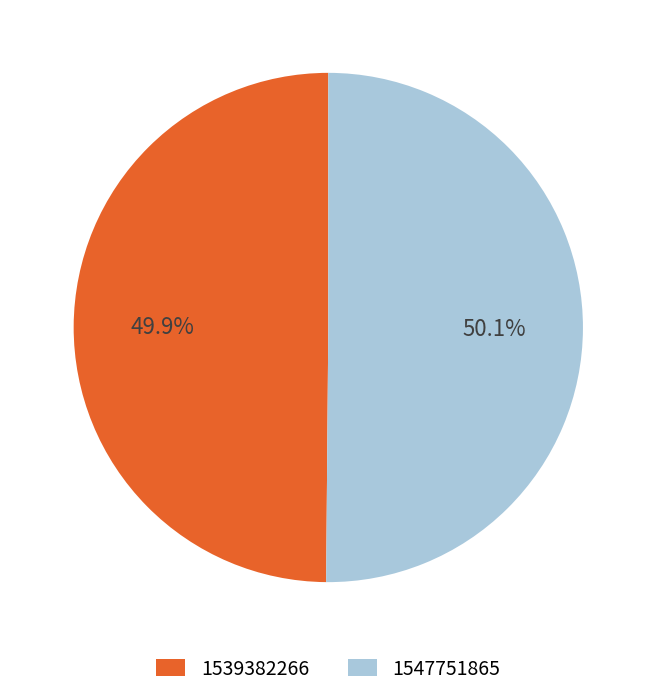

How many segments does this pie chart have?

2